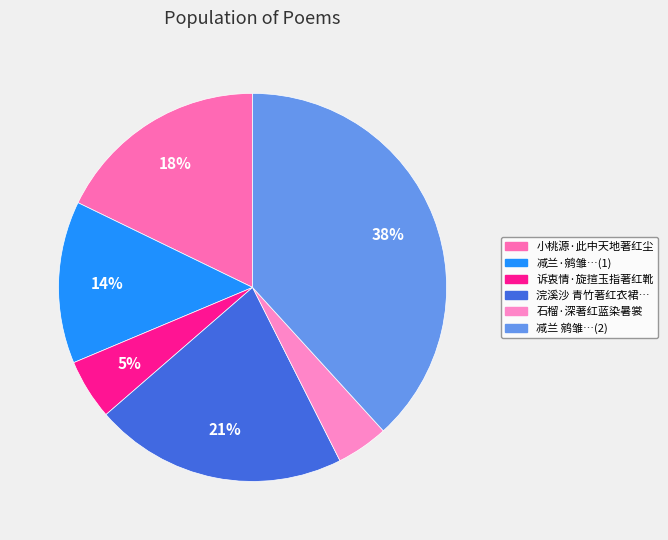

Is there any slice that represents more than half of the pie?

No